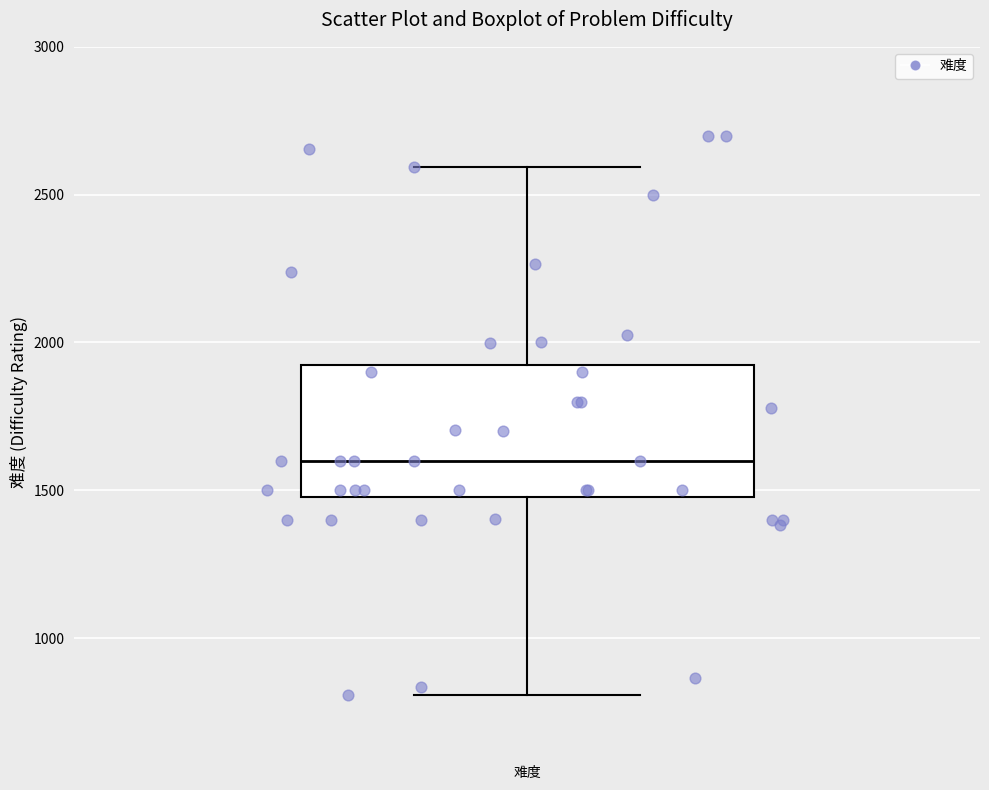

Transcribe this box plot: give where the median line is, the range the box spans, and where the two whiskers end, as read against the y-axis. The values are not printed on the chart, so give them approximately, as read against the axis.

median 1600, box 1500 to 1900, whiskers 800 to 2600